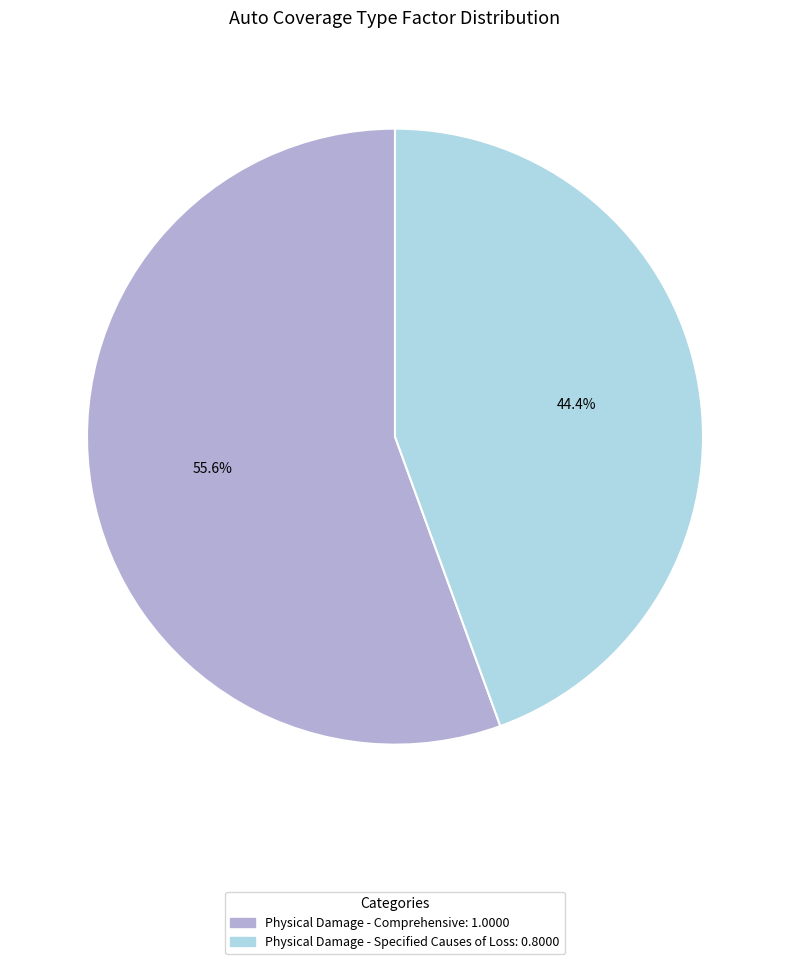

Is it true that Physical Damage - Comprehensive is 70% of the pie?

False